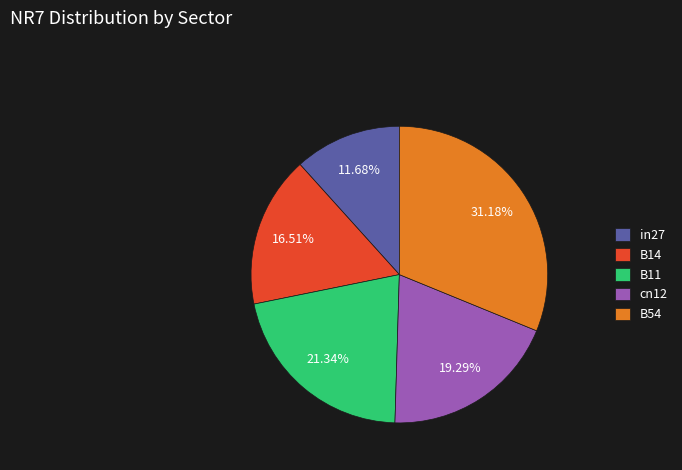

Is the sum of B14 and in27 greater than half?

No